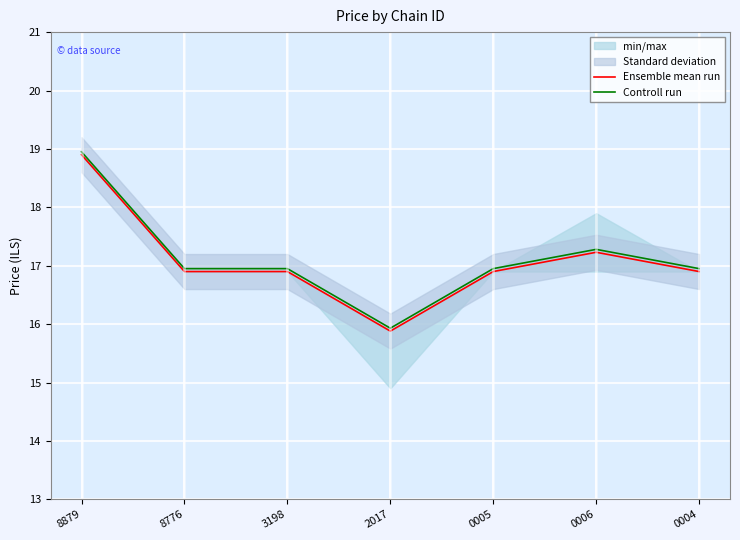

Reading right to left, transcribe all the data shown in this chart.

Ensemble mean run: 0004=16.9	0006=17.2	0005=16.9	2017=15.9	3198=16.9	8776=16.9	8879=18.9
Controll run: 0004=16.9	0006=17.3	0005=16.9	2017=15.9	3198=16.9	8776=16.9	8879=18.9